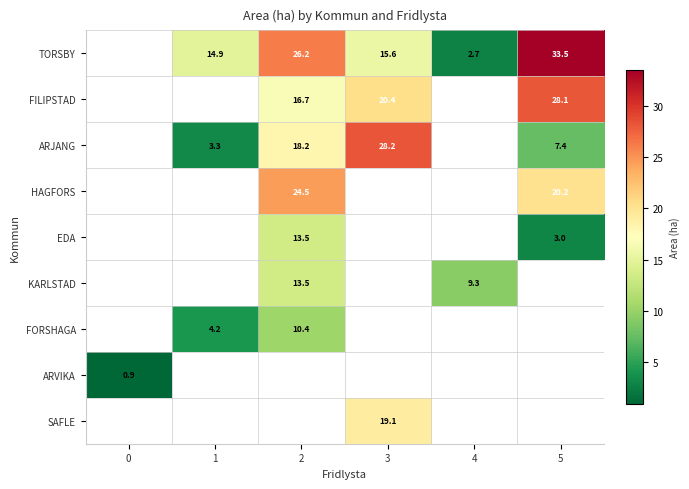

Count the number of data series in this chart.

9